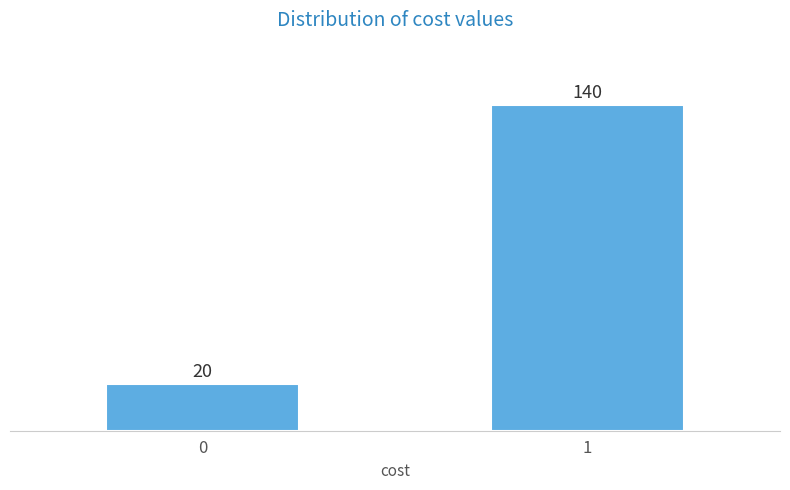

Reading left to right, transcribe all the data shown in this chart.

0=20	1=140